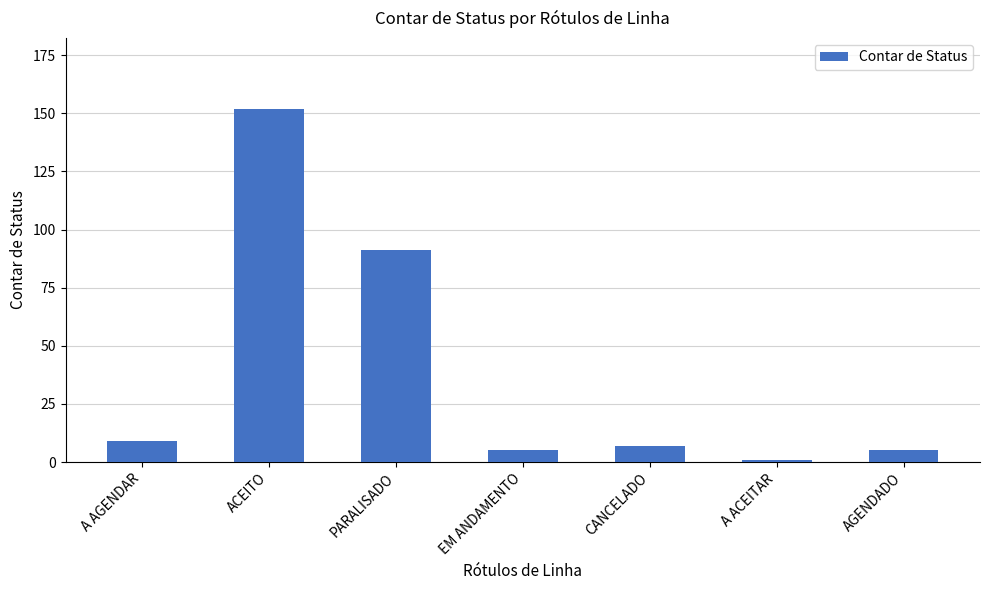

What is the average value?

39